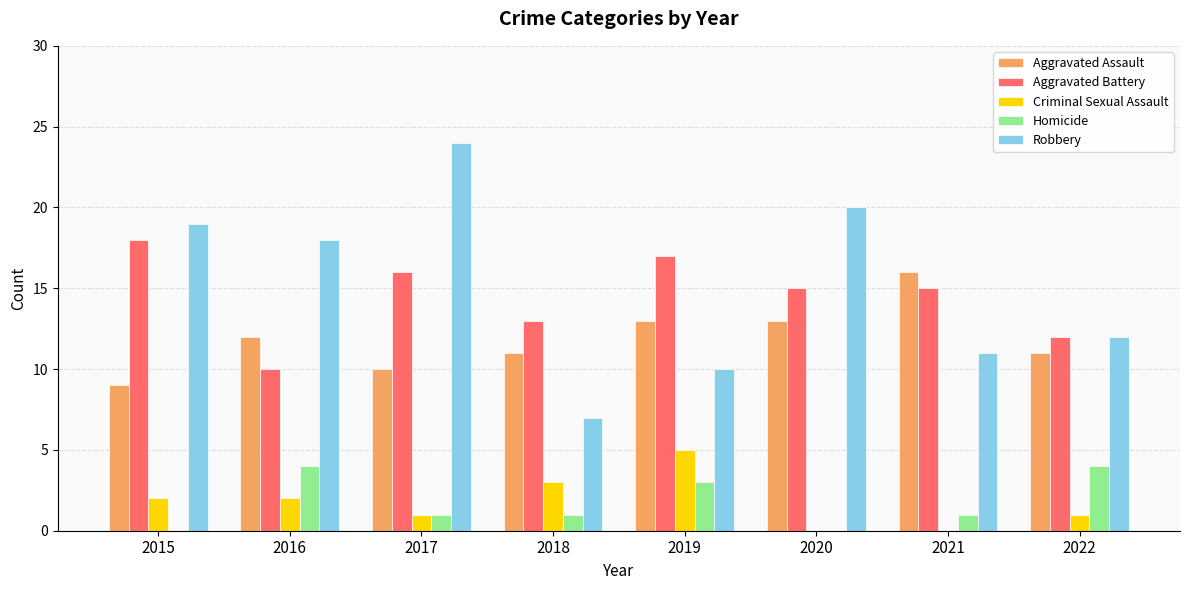

True or false: Robbery has a value of 11 at 2021.

True